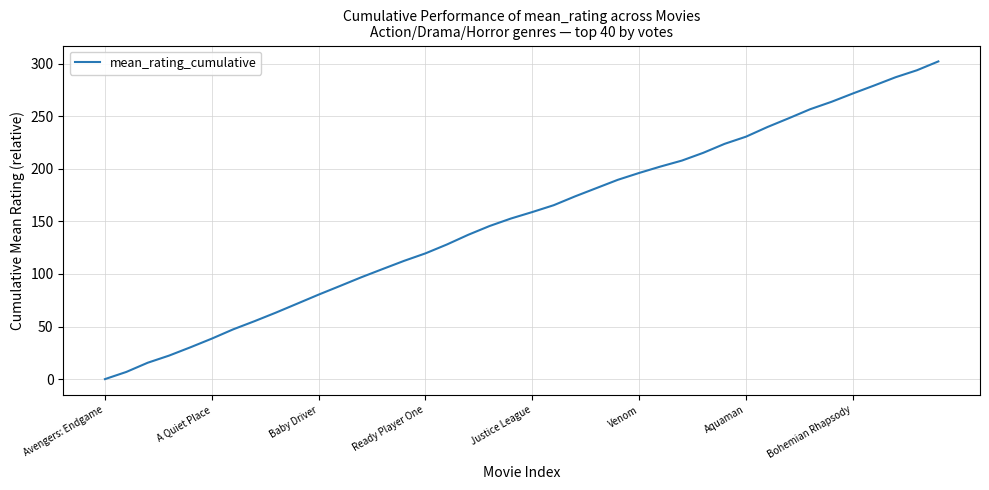

Is this an area chart (filled region under the line)?

No